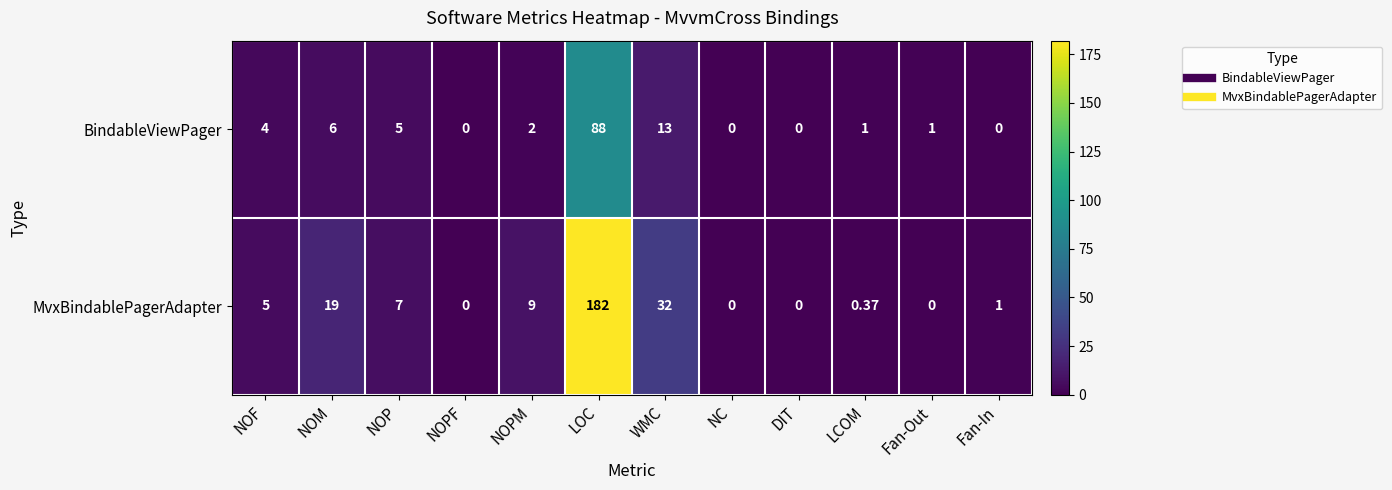

Rank the series by their average value, from lowest to highest.

BindableViewPager, MvxBindablePagerAdapter